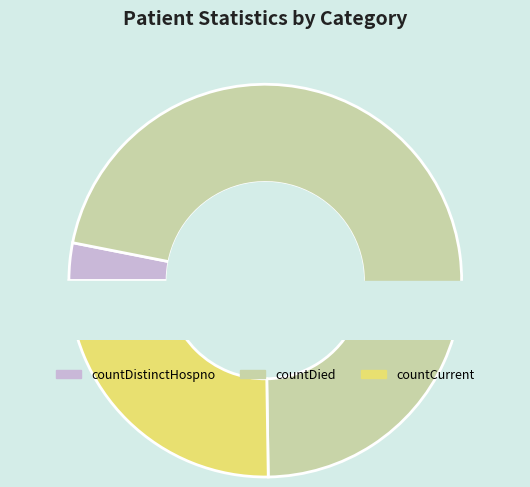

To the nearest percent, what percentage of the pie is countCurrent?

25%